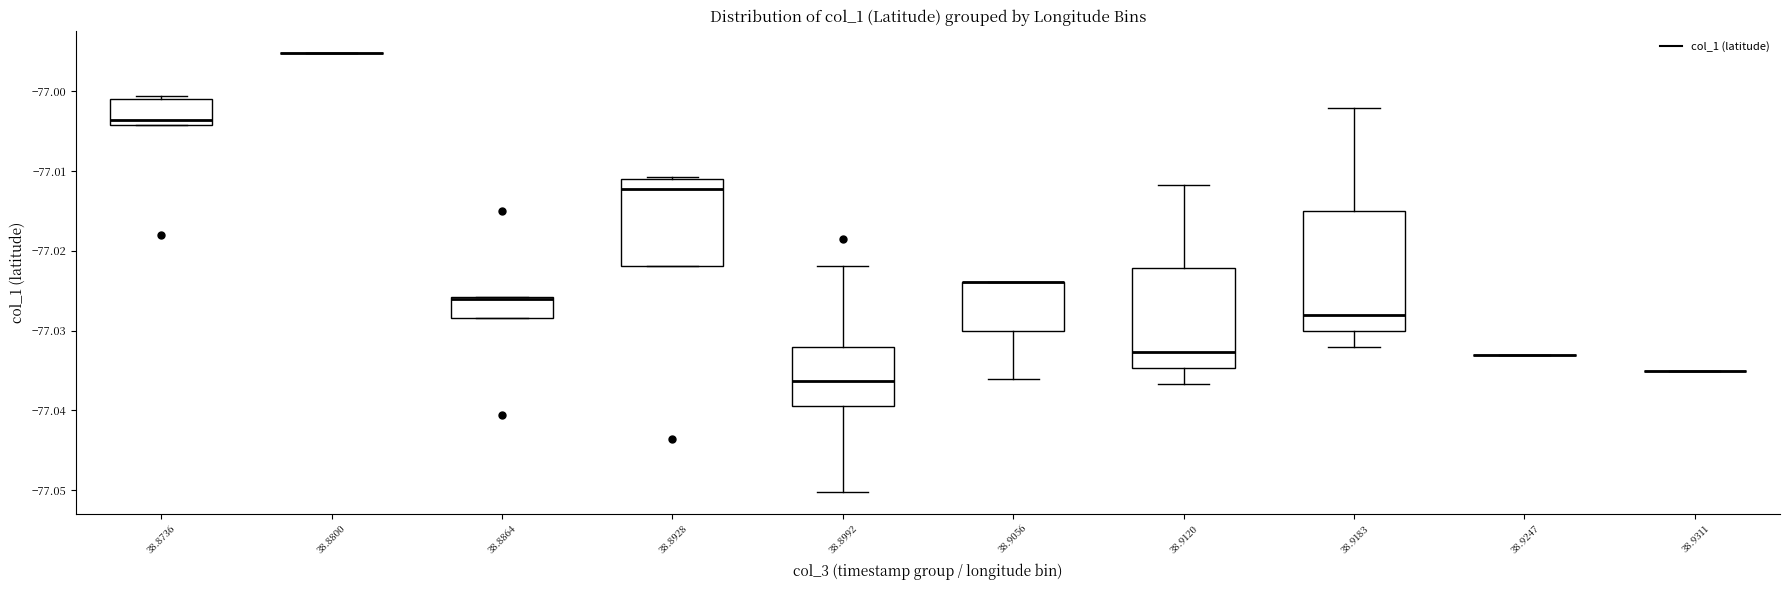

Reading left to right, read every box against the y-axis: the position of its median line, the range the box covers, and the ends of its whiskers. The values are not printed on the chart, so give them approximately, as read against the axis.

38.8736: median -77.004 (just above the box's lower edge), box -77.004 to -77.001, whiskers -77.004 to -77.001 (just above the box's upper edge)
38.8800: box collapsed to a line at -76.995, whiskers -76.995 to -76.995
38.8864: median -77.026 (drawn on the box's upper edge), box -77.028 to -77.026, whiskers -77.028 to -77.026
38.8928: median -77.012, box -77.022 to -77.011, whiskers -77.022 to -77.011
38.8992: median -77.036, box -77.039 to -77.032, whiskers -77.050 to -77.022
38.9056: median -77.024 (drawn on the box's upper edge), box -77.030 to -77.024, whiskers -77.036 to -77.024
38.9120: median -77.033, box -77.035 to -77.022, whiskers -77.037 to -77.012
38.9183: median -77.028, box -77.030 to -77.015, whiskers -77.032 to -77.002
38.9247: box collapsed to a line at -77.033, whiskers -77.033 to -77.033
38.9311: box collapsed to a line at -77.035, whiskers -77.035 to -77.035